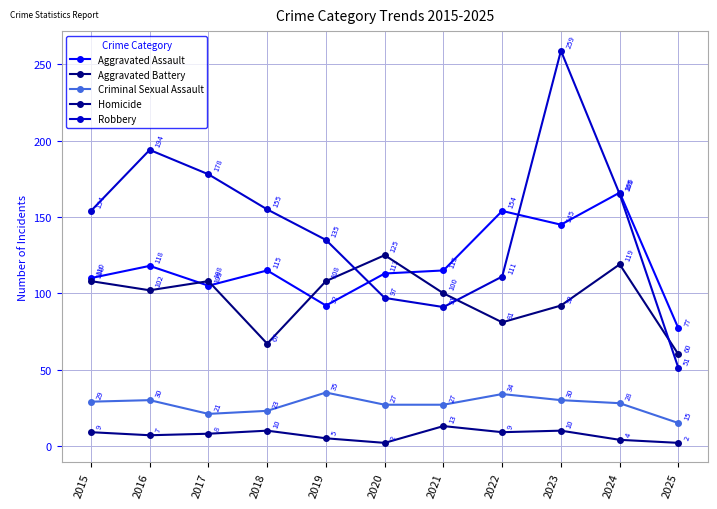

List the series in order of their peak value, lowest first.

Homicide, Criminal Sexual Assault, Aggravated Battery, Aggravated Assault, Robbery